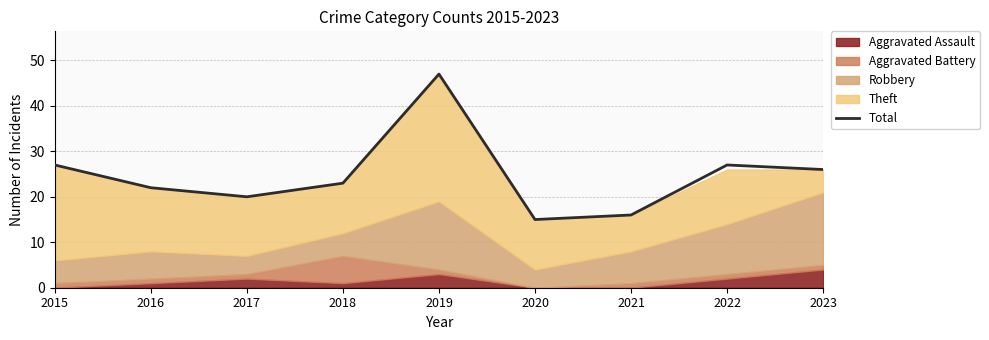

What is the change in value from 2016 to 2018?

+1